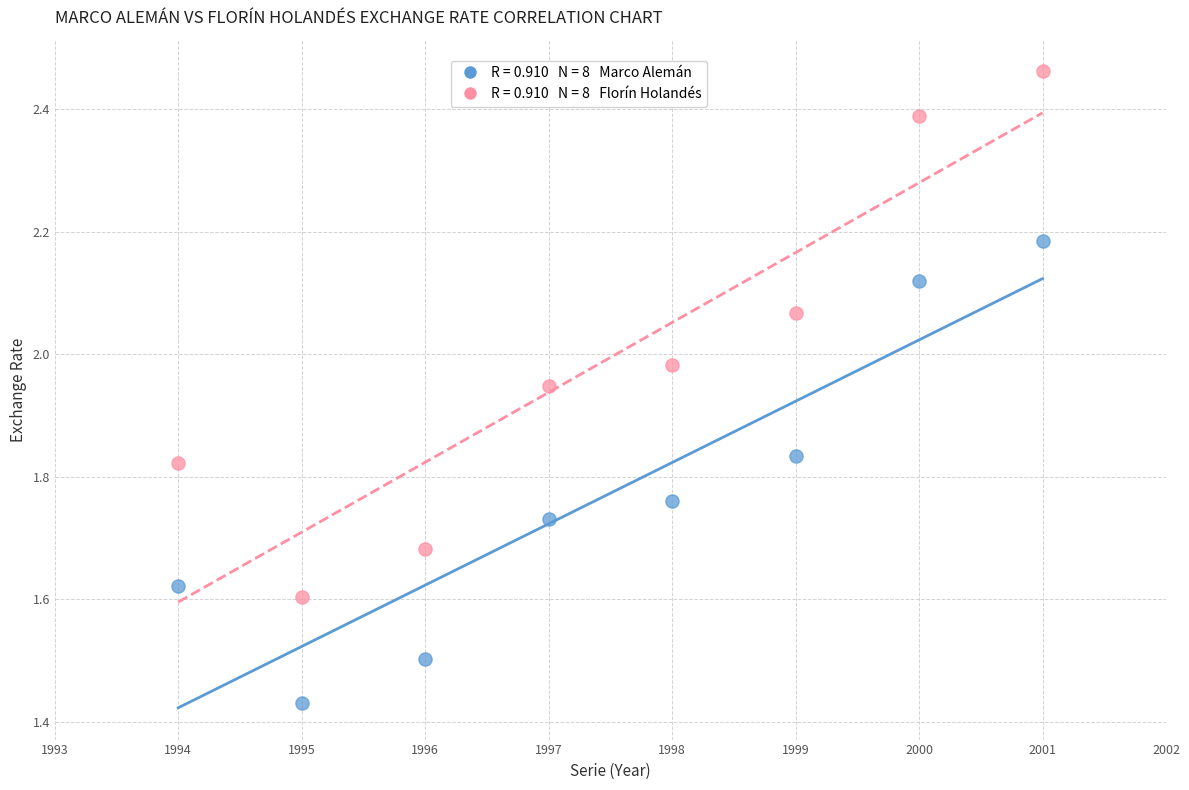

Across all data points, what is the range of X values (max minus min)?

7.0